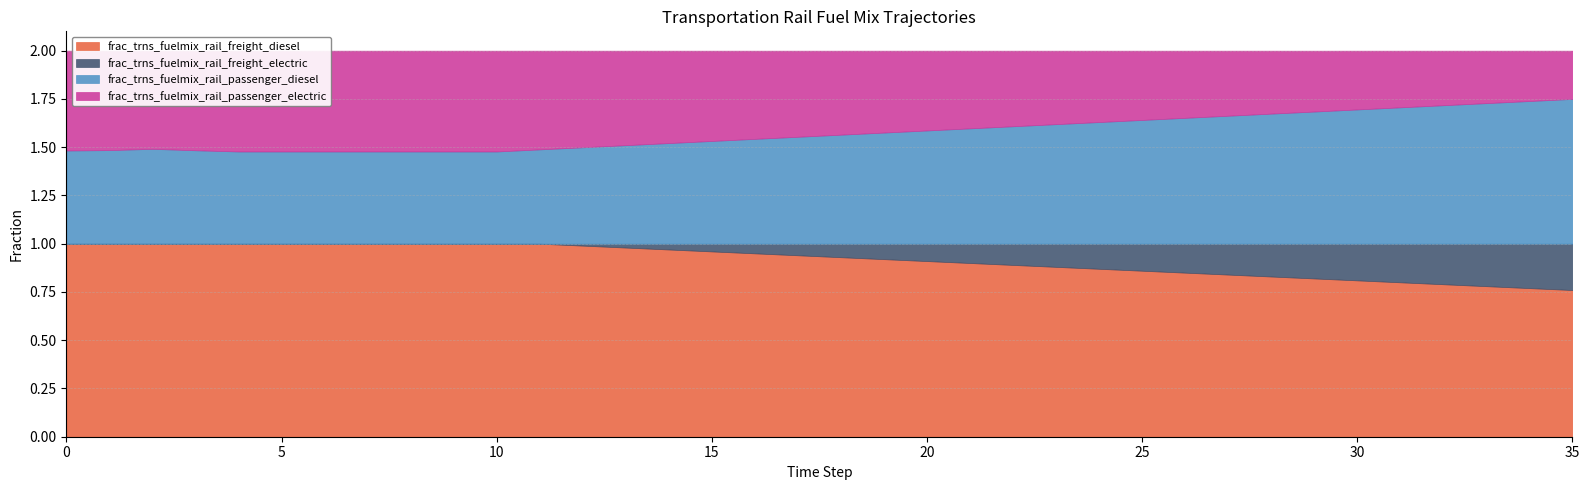

Reading right to left, transcribe all the data shown in this chart.

frac_trns_fuelmix_rail_freight_diesel: 35=0.8	34=0.8	33=0.8	32=0.8	31=0.8	30=0.8	29=0.8	28=0.8	27=0.8	26=0.8	25=0.9	24=0.9	23=0.9	22=0.9	21=0.9	20=0.9	19=0.9	18=0.9	17=0.9	16=0.9	15=1.0	14=1.0	13=1.0	12=1.0	11=1.0	10=1.0	9=1.0	8=1.0	7=1.0	6=1.0	5=1.0	4=1.0	3=1.0	2=1.0	1=1.0	0=1.0
frac_trns_fuelmix_rail_freight_electric: 35=0.2	34=0.2	33=0.2	32=0.2	31=0.2	30=0.2	29=0.2	28=0.2	27=0.2	26=0.1	25=0.1	24=0.1	23=0.1	22=0.1	21=0.1	20=0.1	19=0.1	18=0.1	17=0.1	16=0.1	15=0.0	14=0.0	13=0.0	12=0.0	11=0.0	10=0.0	9=0.0	8=0.0	7=0.0	6=0.0	5=0.0	4=0.0	3=0.0	2=0.0	1=0.0	0=0.0
frac_trns_fuelmix_rail_passenger_diesel: 35=0.8	34=0.7	33=0.7	32=0.7	31=0.7	30=0.7	29=0.7	28=0.7	27=0.7	26=0.7	25=0.6	24=0.6	23=0.6	22=0.6	21=0.6	20=0.6	19=0.6	18=0.6	17=0.6	16=0.5	15=0.5	14=0.5	13=0.5	12=0.5	11=0.5	10=0.5	9=0.5	8=0.5	7=0.5	6=0.5	5=0.5	4=0.5	3=0.5	2=0.5	1=0.5	0=0.5
frac_trns_fuelmix_rail_passenger_electric: 35=0.2	34=0.3	33=0.3	32=0.3	31=0.3	30=0.3	29=0.3	28=0.3	27=0.3	26=0.3	25=0.4	24=0.4	23=0.4	22=0.4	21=0.4	20=0.4	19=0.4	18=0.4	17=0.4	16=0.5	15=0.5	14=0.5	13=0.5	12=0.5	11=0.5	10=0.5	9=0.5	8=0.5	7=0.5	6=0.5	5=0.5	4=0.5	3=0.5	2=0.5	1=0.5	0=0.5